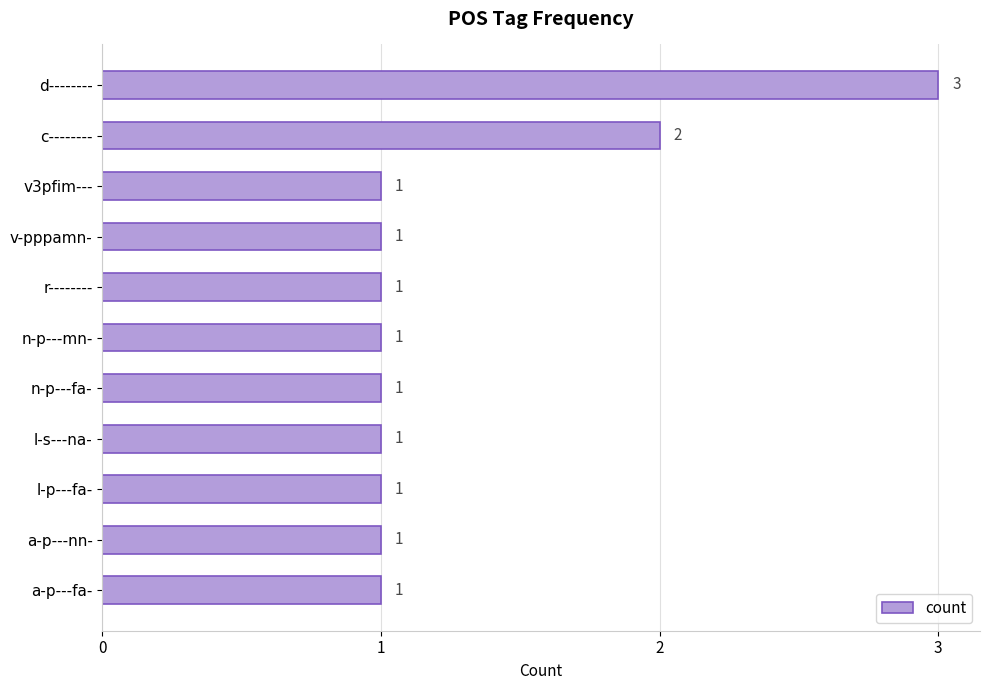

Which category has the highest value across all series?

d--------